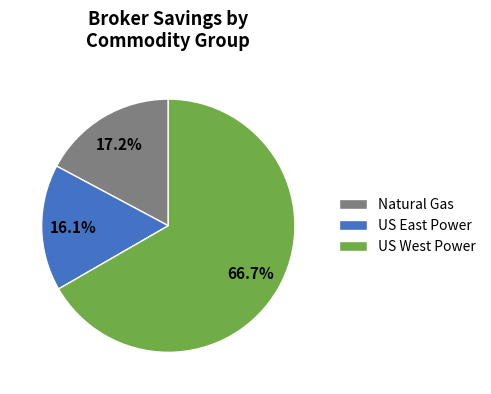

Is US West Power the majority of the pie?

Yes